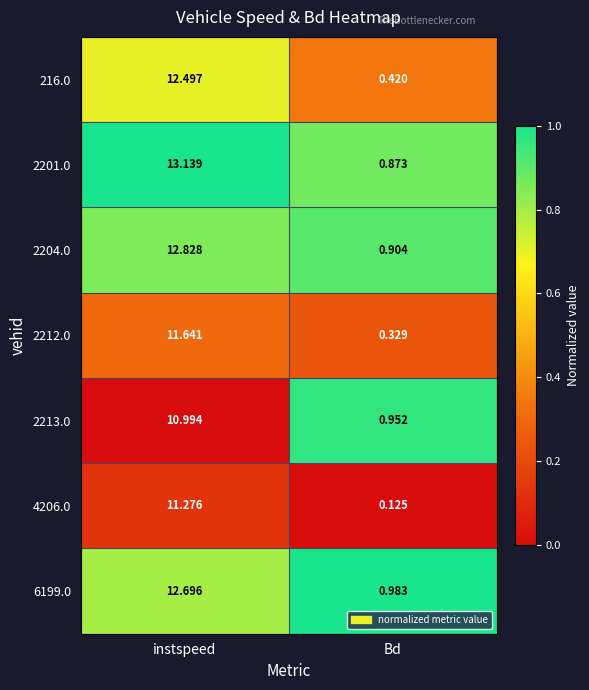

Rank the categories by 2212.0 value from lowest to highest.

Bd, instspeed